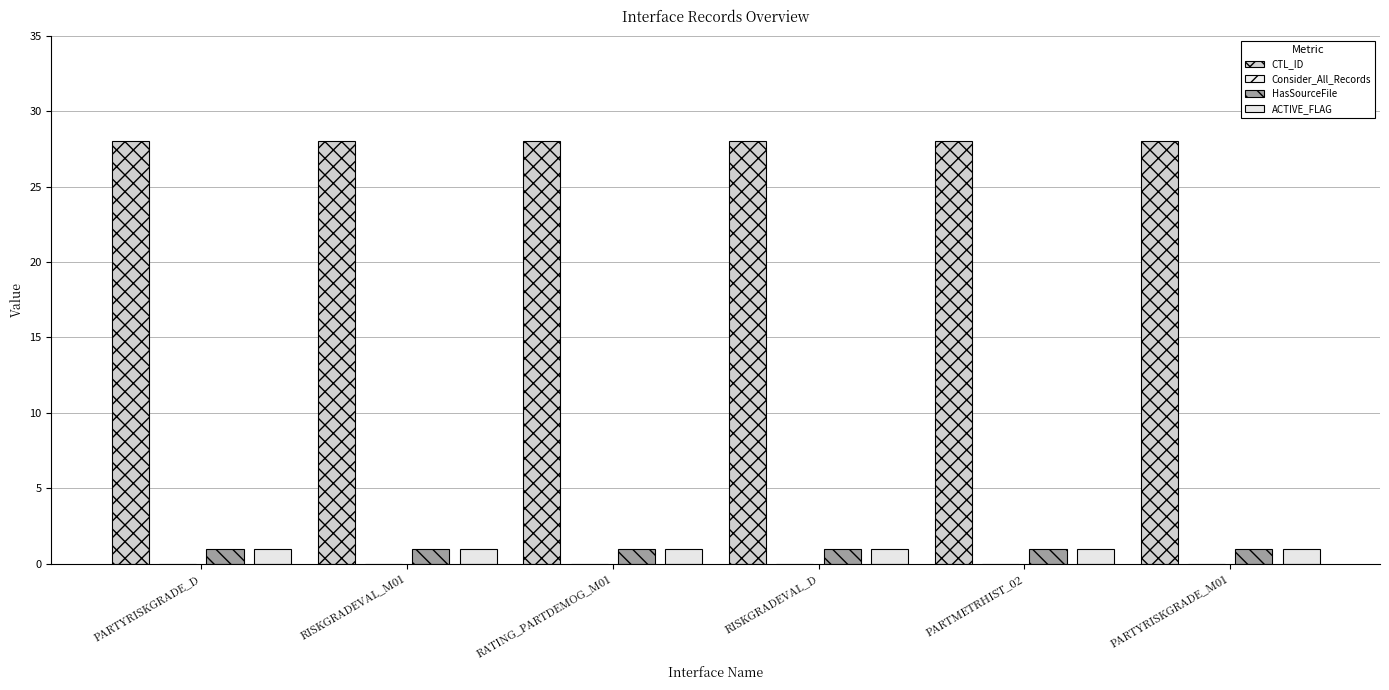

List the series in order of their peak value, lowest first.

Consider_All_Records, HasSourceFile, ACTIVE_FLAG, CTL_ID